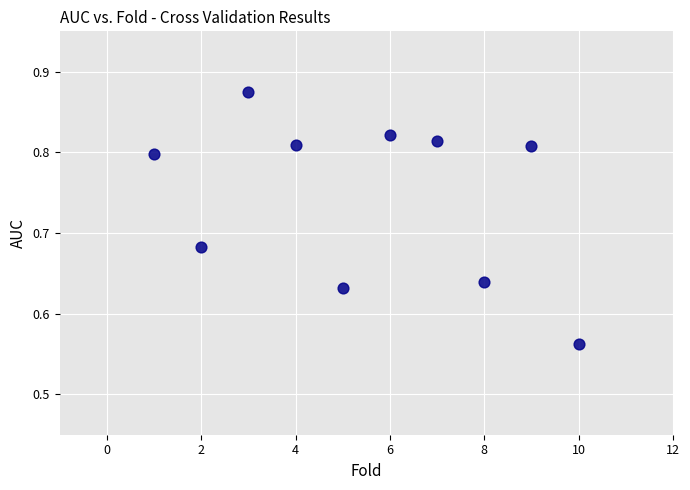

What is the range of X values (max minus min)?

9.0